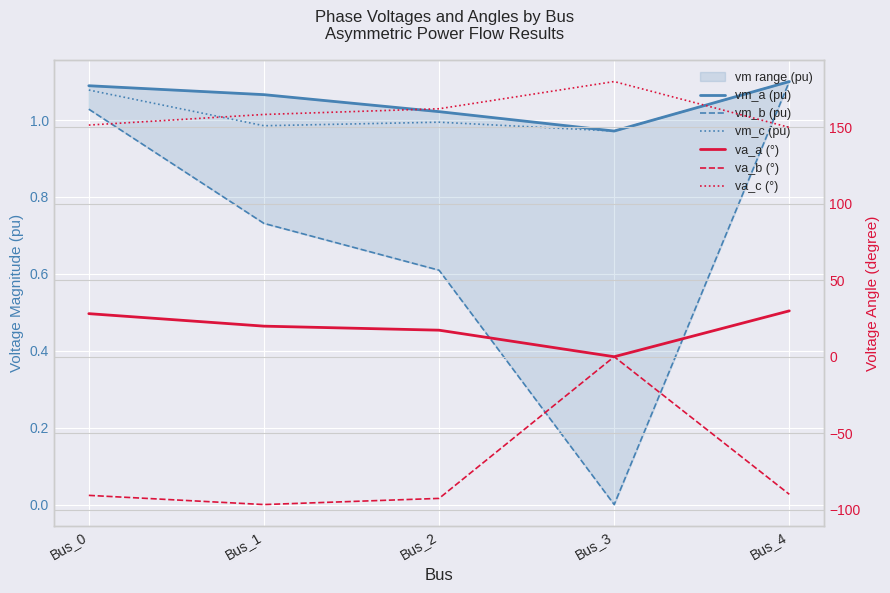

Reading left to right, list all the values displayed in this chart.

vm_a (pu): 1.1	1.1	1.0	1.0	1.1
vm_b (pu): 1.0	0.7	0.6	0.0	1.1
vm_c (pu): 1.1	1.0	1.0	1.0	1.1
va_a (°): 28.2	20.0	17.4	-0.0	30.0
va_b (°): -90.7	-96.7	-92.7	0.0	-90.0
va_c (°): 151.5	158.5	162.2	180.0	150.0